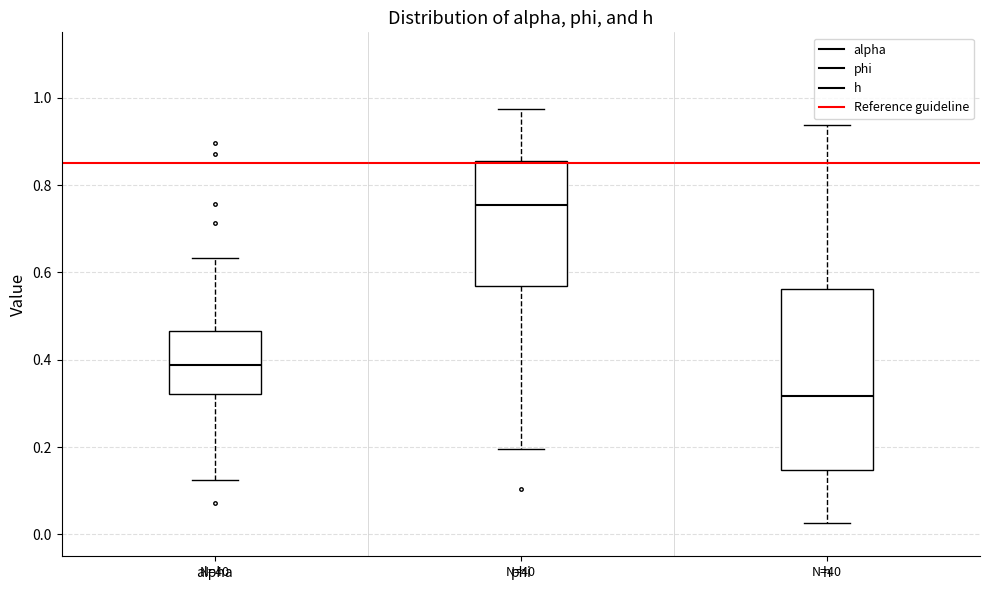

Reading left to right, read every box against the y-axis: the position of its median line, the range the box covers, and the ends of its whiskers. The values are not printed on the chart, so give them approximately, as read against the axis.

alpha: median 0.38, box 0.32 to 0.46, whiskers 0.12 to 0.64
phi: median 0.76, box 0.56 to 0.86, whiskers 0.20 to 0.98
h: median 0.32, box 0.14 to 0.56, whiskers 0.02 to 0.94